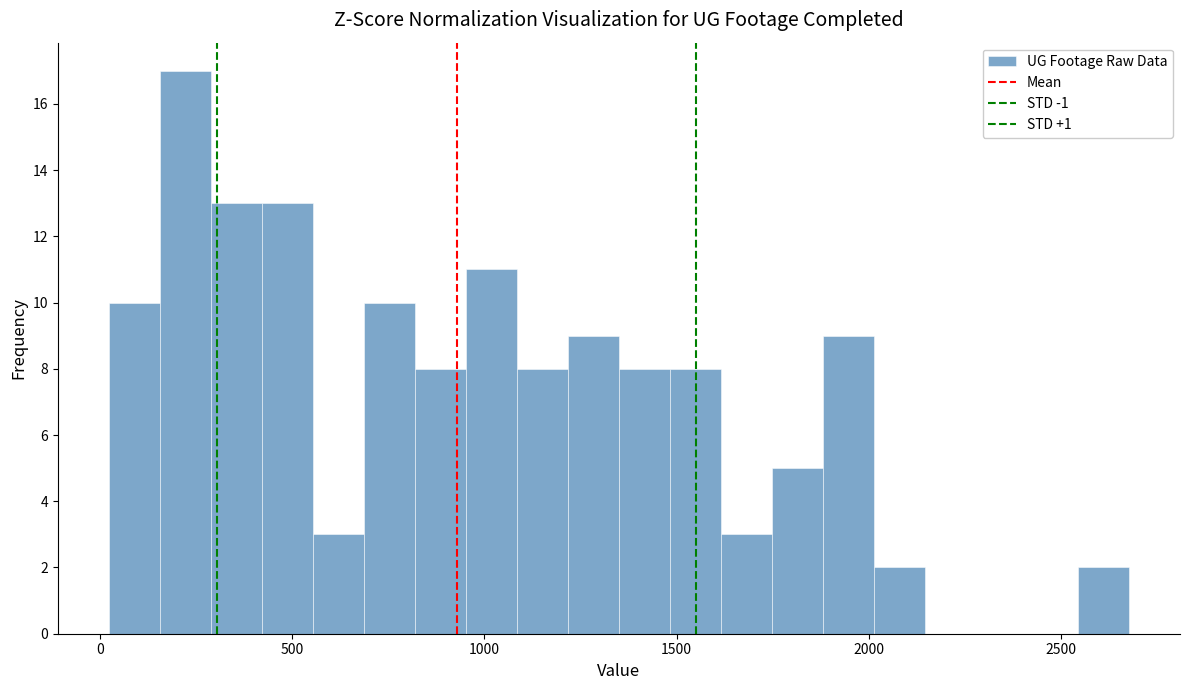

Around what value on the x-axis is the tallest bar? Give the approximate position of its centre, as read against the axis.

200